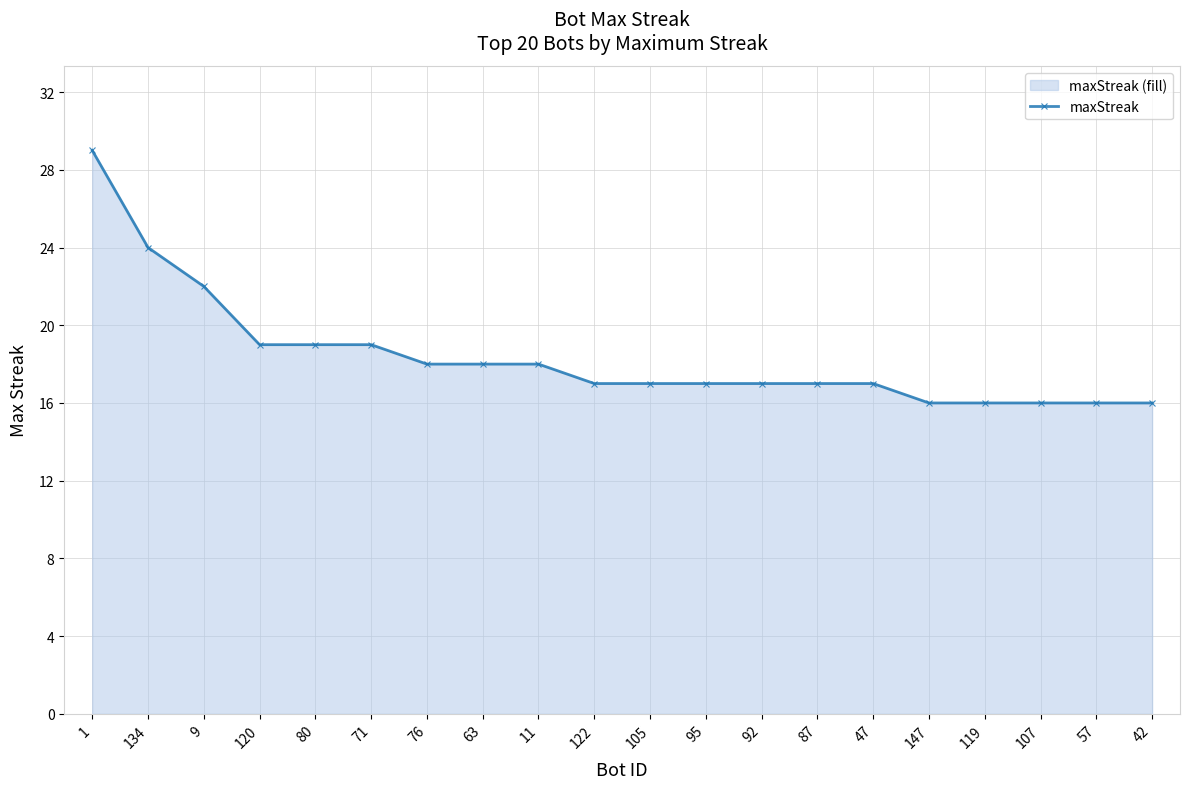

Reading left to right, transcribe all the data shown in this chart.

29	24	22	19	19	19	18	18	18	17	17	17	17	17	17	16	16	16	16	16